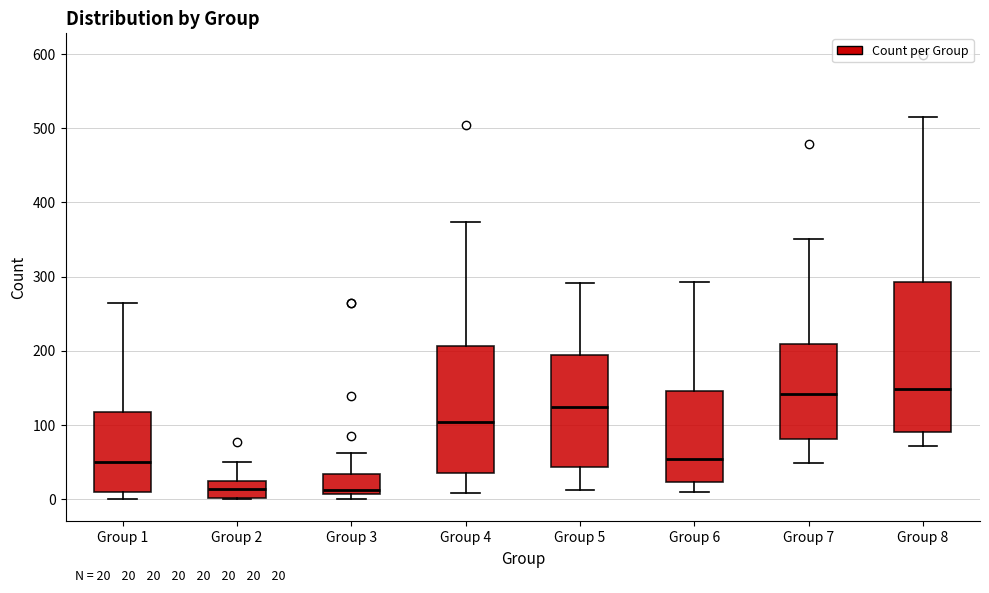

Comparing the boxes themselves (not the whiskers), which one is the tallest?

Group 8